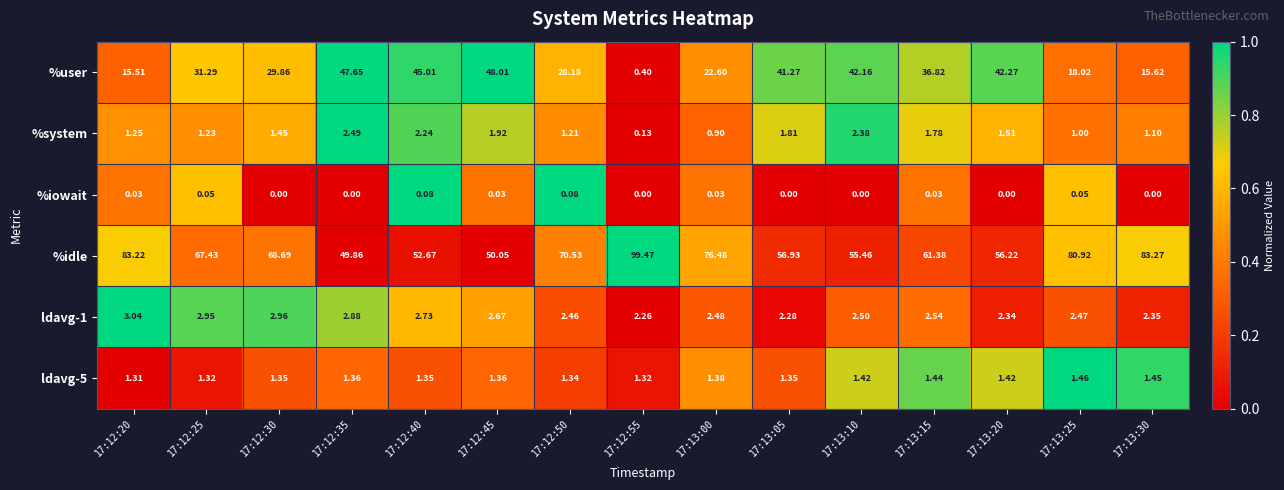

Which series has the largest total across all categories?

%idle